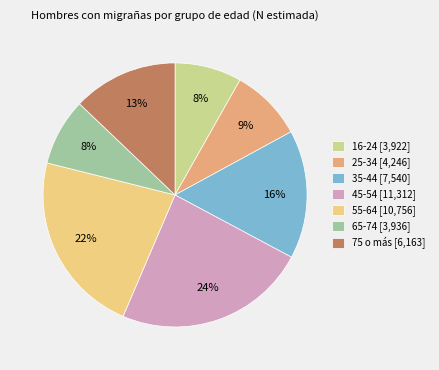

True or false: 25-34 [4,246] accounts for 1% of the total.

False